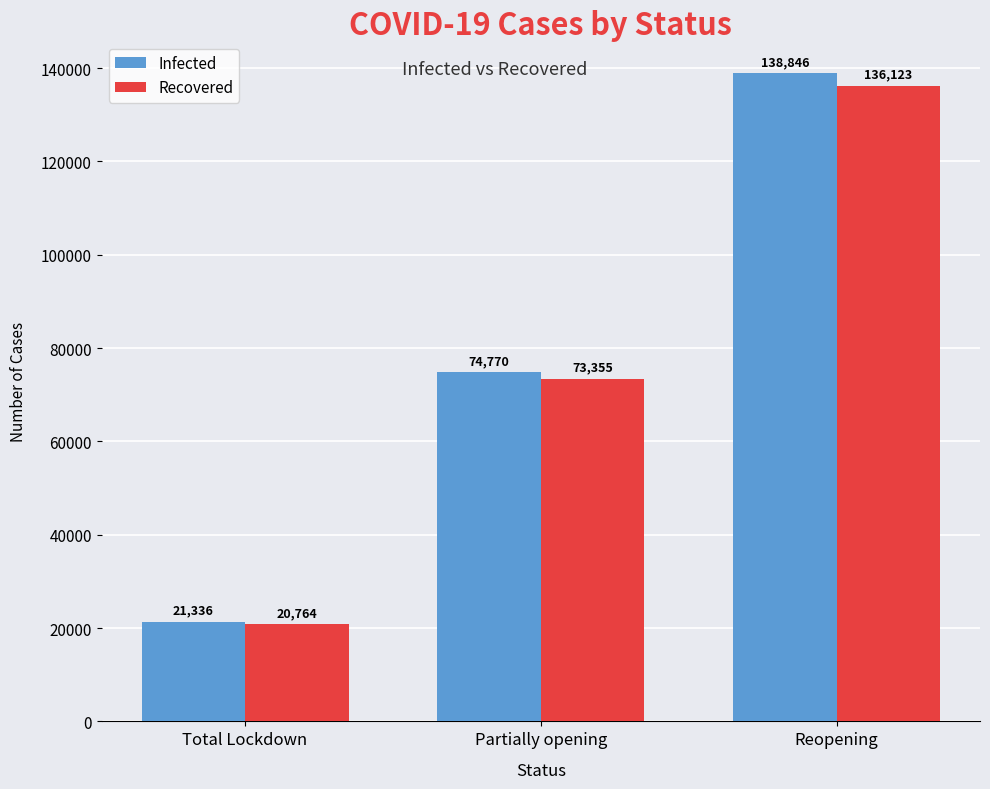

What is the average value of the Recovered series?

76747